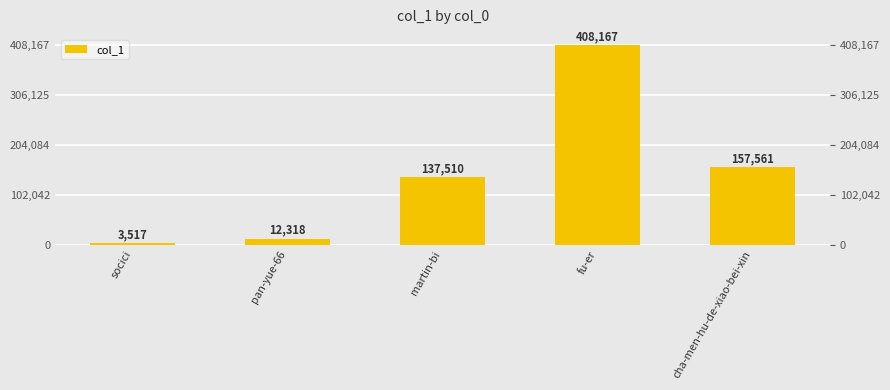

How many values are below 137510?

2